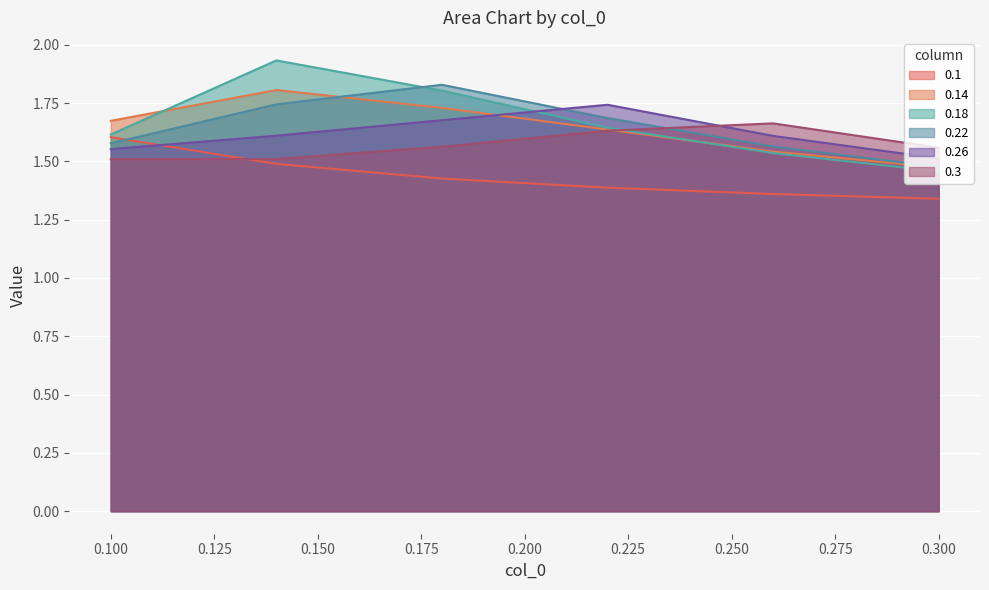

Read the 0.1 value at 0.14.

1.5